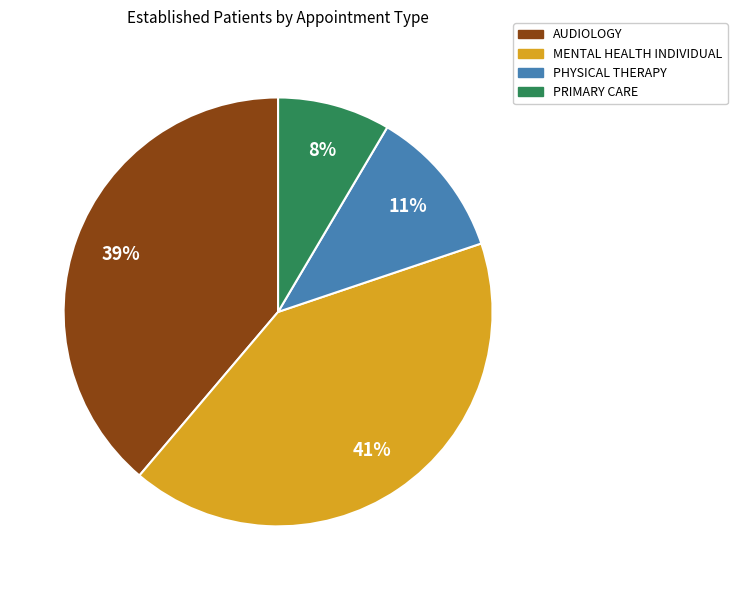

To the nearest percent, what portion does MENTAL HEALTH INDIVIDUAL represent?

41%